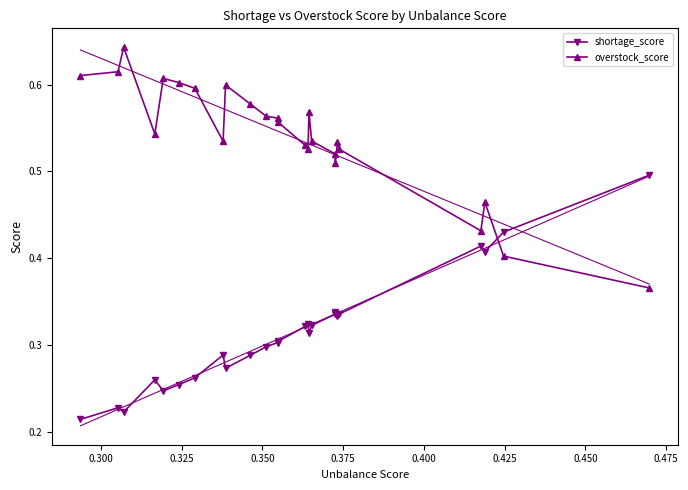

What is the smallest value displayed?

0.2